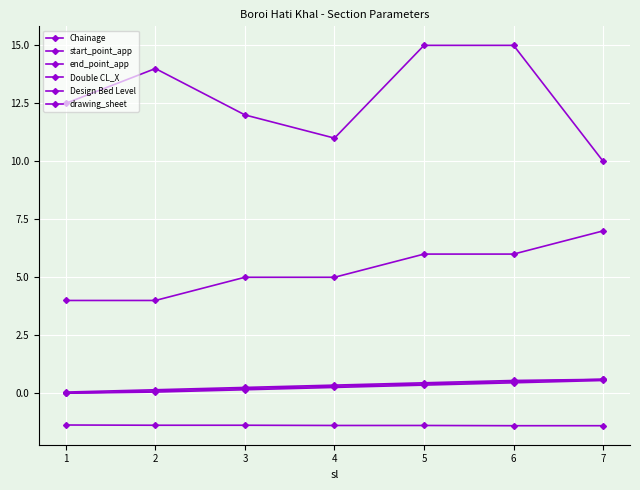

How many lines are shown in the chart?

6